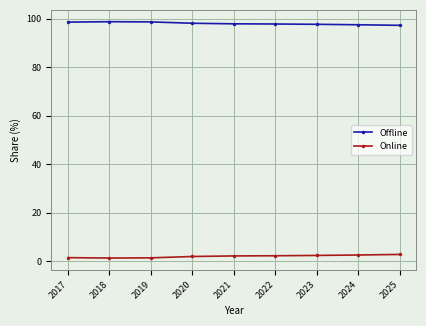

What is the value of the Online point at the 6th from the left?

2.2